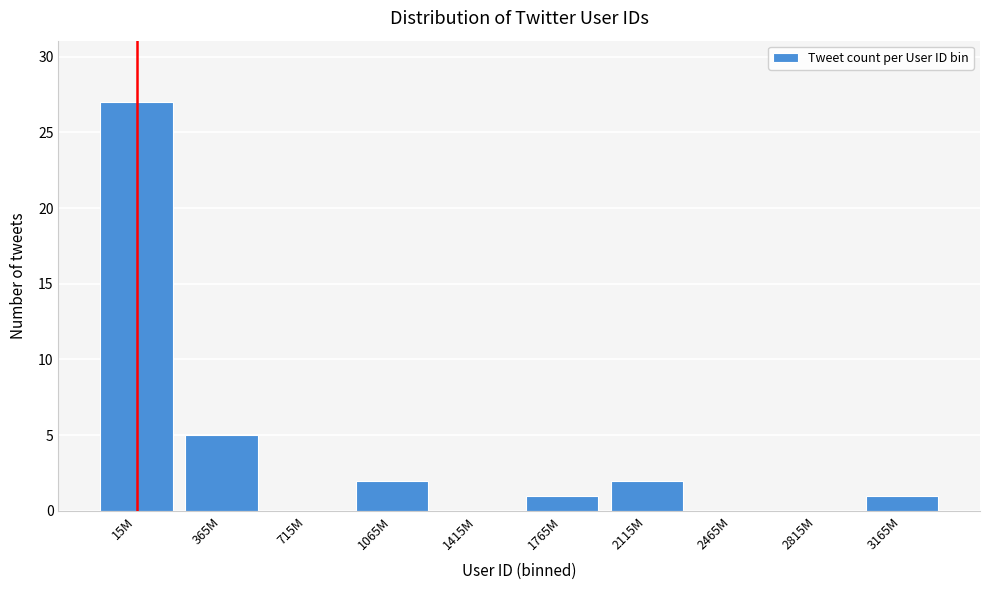

Reading right to left, transcribe all the data shown in this chart.

3165M=1	2815M=0	2465M=0	2115M=2	1765M=1	1415M=0	1065M=2	715M=0	365M=5	15M=27